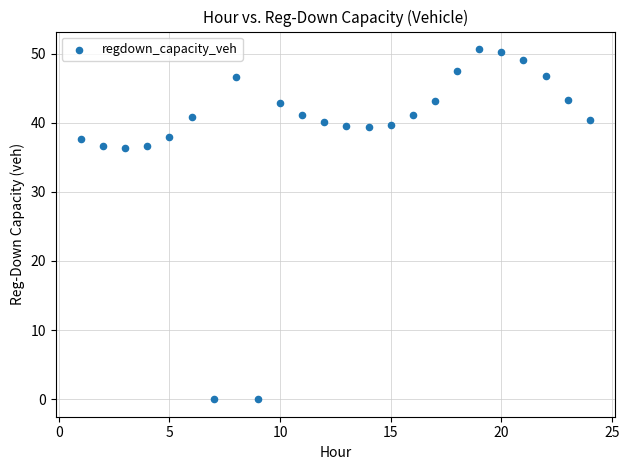

What is the range of Y values (max minus min)?

50.6